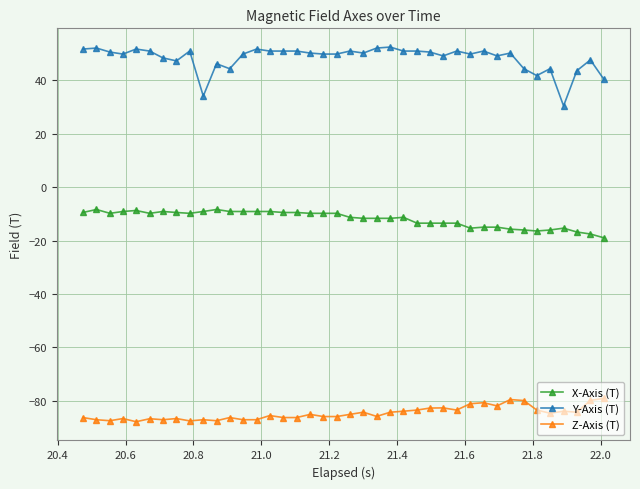

What is the lowest value of the X-Axis (T) series?

-19.0